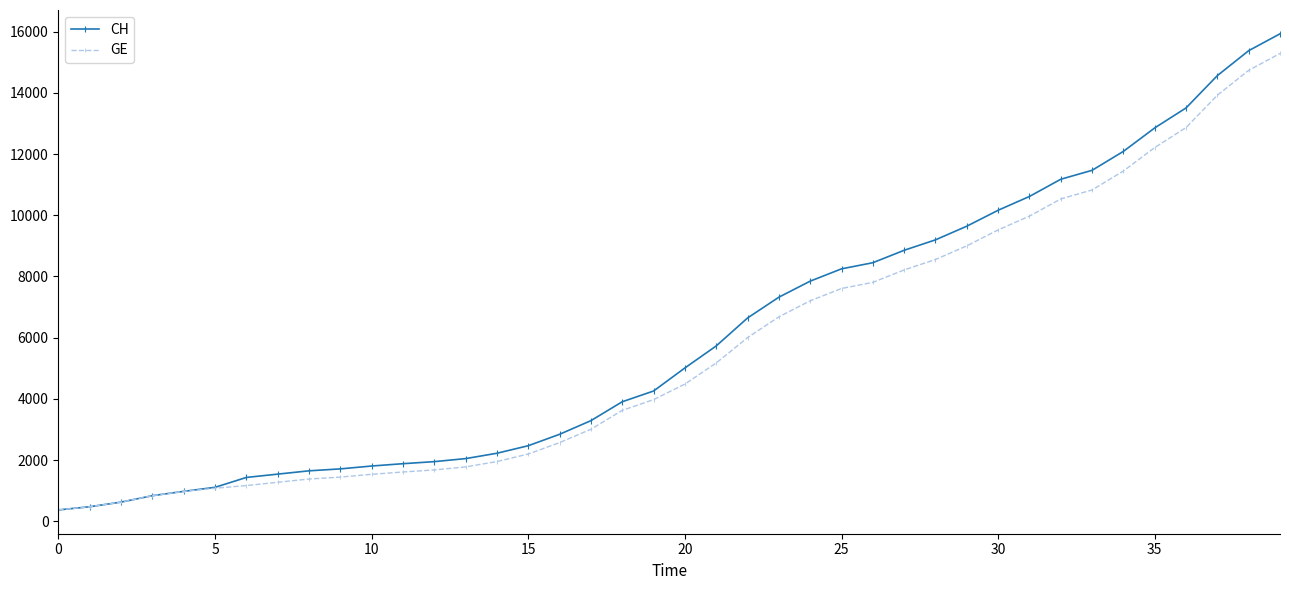

At how many categories does at least one series exceed 10997?

8